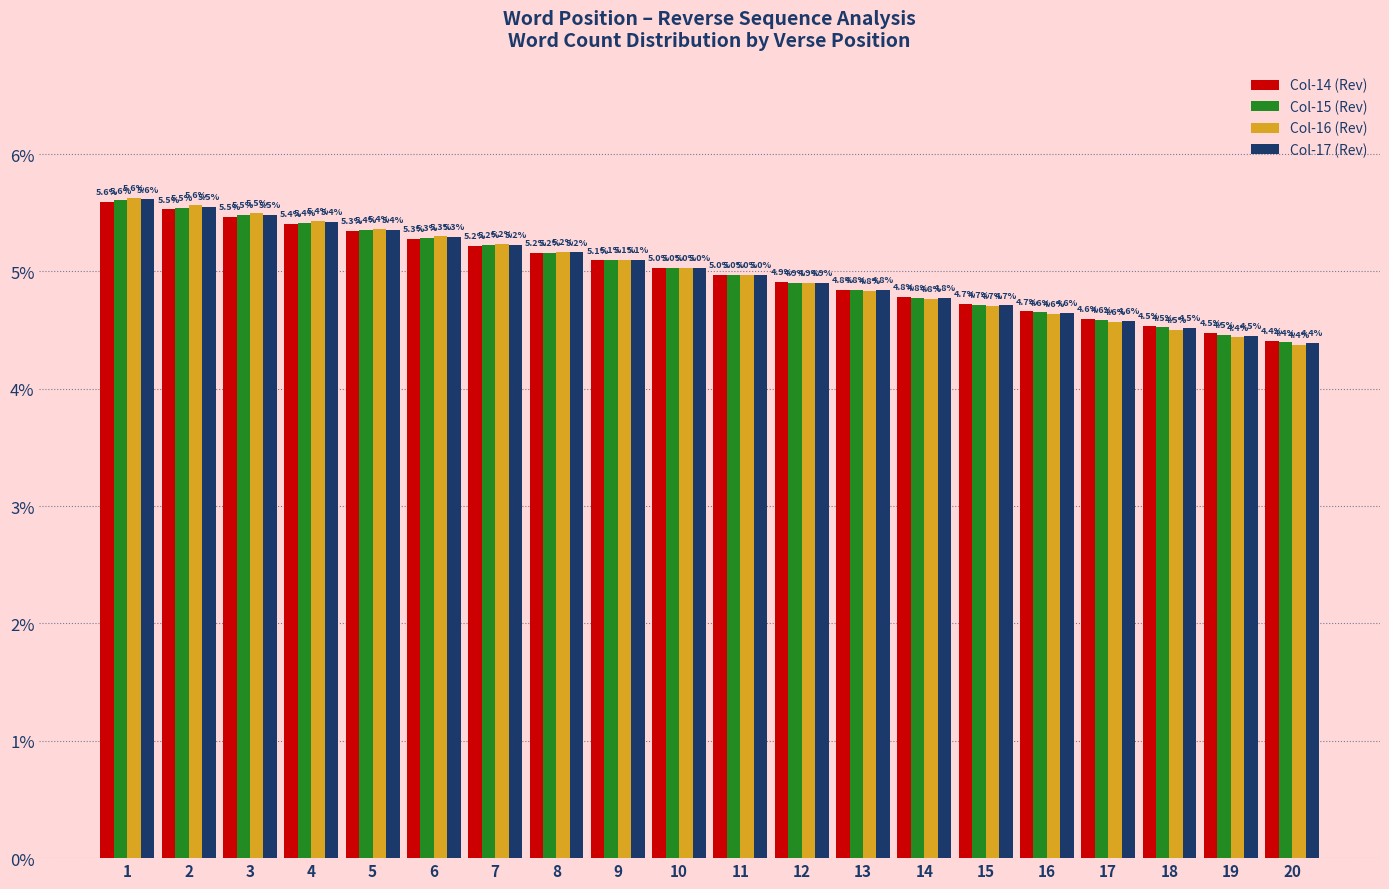

What is the difference between the second highest and minimum values in the Col-15 (Rev) series?

1.1